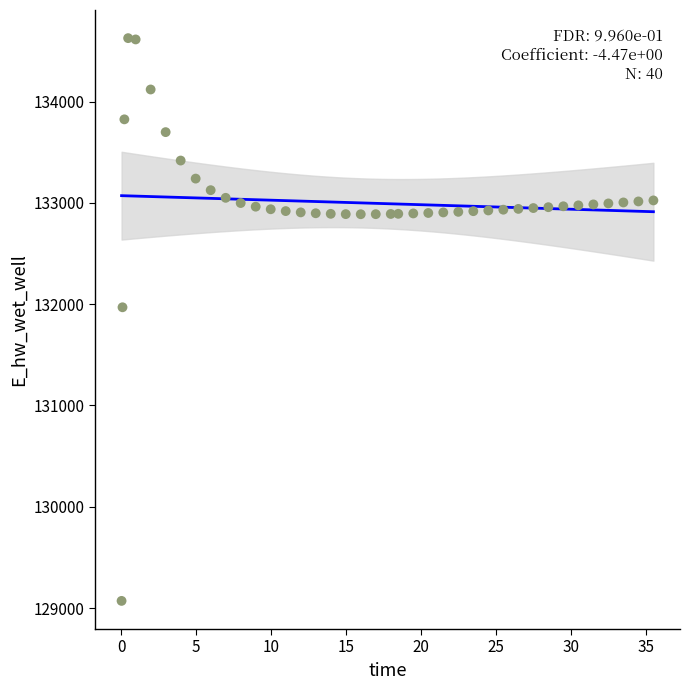

What is the range of X values (max minus min)?

35.4